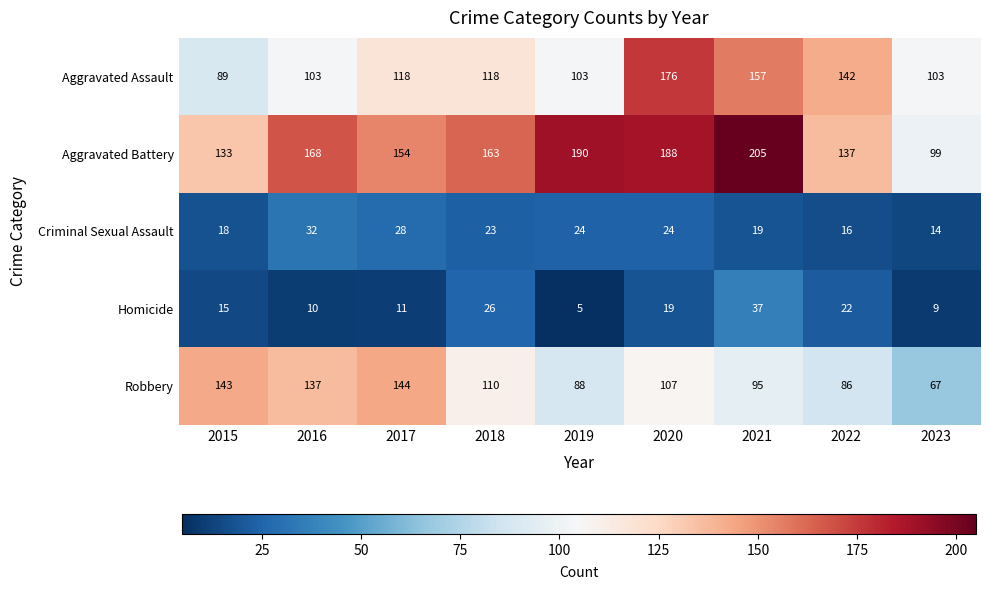

The value of Robbery at 2023 is 67. True or false?

True